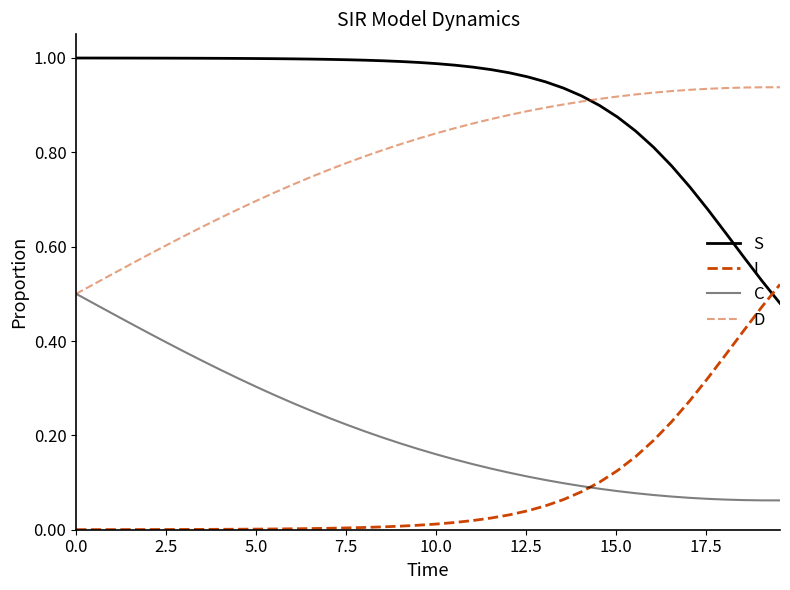

Does the chart display data point markers on the line(s)?

No